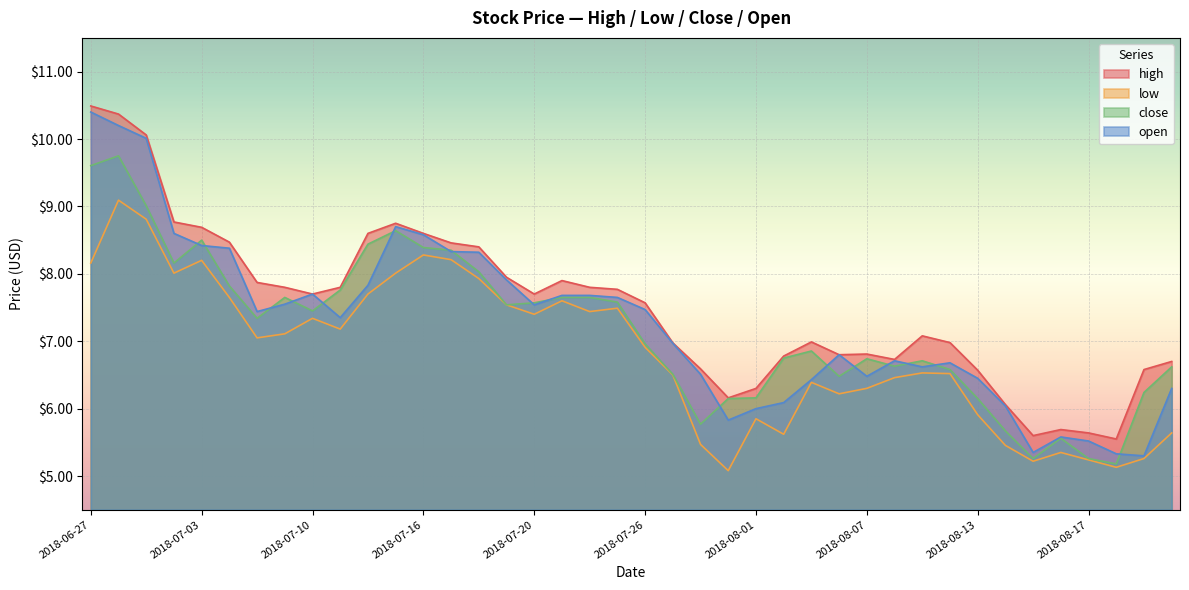

Reading right to left, transcribe all the data shown in this chart.

high: 2018-08-22=6.7	2018-08-21=6.6	2018-08-20=5.5	2018-08-17=5.6	2018-08-16=5.7	2018-08-15=5.6	2018-08-14=6.1	2018-08-13=6.6	2018-08-10=7.0	2018-08-09=7.1	2018-08-08=6.7	2018-08-07=6.8	2018-08-06=6.8	2018-08-03=7.0	2018-08-02=6.8	2018-08-01=6.3	2018-07-31=6.2	2018-07-30=6.6	2018-07-27=7.0	2018-07-26=7.6	2018-07-25=7.8	2018-07-24=7.8	2018-07-23=7.9	2018-07-20=7.7	2018-07-19=7.9	2018-07-18=8.4	2018-07-17=8.5	2018-07-16=8.6	2018-07-13=8.8	2018-07-12=8.6	2018-07-11=7.8	2018-07-10=7.7	2018-07-09=7.8	2018-07-06=7.9	2018-07-05=8.5	2018-07-03=8.7	2018-07-02=8.8	2018-06-29=10.1	2018-06-28=10.4	2018-06-27=10.5
low: 2018-08-22=5.6	2018-08-21=5.3	2018-08-20=5.1	2018-08-17=5.2	2018-08-16=5.3	2018-08-15=5.2	2018-08-14=5.5	2018-08-13=5.9	2018-08-10=6.5	2018-08-09=6.5	2018-08-08=6.5	2018-08-07=6.3	2018-08-06=6.2	2018-08-03=6.4	2018-08-02=5.6	2018-08-01=5.9	2018-07-31=5.1	2018-07-30=5.5	2018-07-27=6.5	2018-07-26=6.9	2018-07-25=7.5	2018-07-24=7.4	2018-07-23=7.6	2018-07-20=7.4	2018-07-19=7.5	2018-07-18=7.9	2018-07-17=8.2	2018-07-16=8.3	2018-07-13=8.0	2018-07-12=7.7	2018-07-11=7.2	2018-07-10=7.3	2018-07-09=7.1	2018-07-06=7.0	2018-07-05=7.7	2018-07-03=8.2	2018-07-02=8.0	2018-06-29=8.8	2018-06-28=9.1	2018-06-27=8.2
close: 2018-08-22=6.6	2018-08-21=6.2	2018-08-20=5.2	2018-08-17=5.3	2018-08-16=5.6	2018-08-15=5.3	2018-08-14=5.7	2018-08-13=6.2	2018-08-10=6.6	2018-08-09=6.7	2018-08-08=6.6	2018-08-07=6.7	2018-08-06=6.5	2018-08-03=6.9	2018-08-02=6.8	2018-08-01=6.2	2018-07-31=6.2	2018-07-30=5.8	2018-07-27=6.5	2018-07-26=7.0	2018-07-25=7.6	2018-07-24=7.7	2018-07-23=7.7	2018-07-20=7.6	2018-07-19=7.5	2018-07-18=8.0	2018-07-17=8.3	2018-07-16=8.4	2018-07-13=8.6	2018-07-12=8.4	2018-07-11=7.8	2018-07-10=7.5	2018-07-09=7.7	2018-07-06=7.3	2018-07-05=7.8	2018-07-03=8.5	2018-07-02=8.2	2018-06-29=9.0	2018-06-28=9.8	2018-06-27=9.6
open: 2018-08-22=6.3	2018-08-21=5.3	2018-08-20=5.3	2018-08-17=5.5	2018-08-16=5.6	2018-08-15=5.3	2018-08-14=6.0	2018-08-13=6.5	2018-08-10=6.7	2018-08-09=6.6	2018-08-08=6.7	2018-08-07=6.5	2018-08-06=6.8	2018-08-03=6.4	2018-08-02=6.1	2018-08-01=6.0	2018-07-31=5.8	2018-07-30=6.5	2018-07-27=7.0	2018-07-26=7.5	2018-07-25=7.7	2018-07-24=7.7	2018-07-23=7.7	2018-07-20=7.5	2018-07-19=7.9	2018-07-18=8.3	2018-07-17=8.3	2018-07-16=8.6	2018-07-13=8.7	2018-07-12=7.8	2018-07-11=7.3	2018-07-10=7.7	2018-07-09=7.5	2018-07-06=7.4	2018-07-05=8.4	2018-07-03=8.4	2018-07-02=8.6	2018-06-29=10.0	2018-06-28=10.2	2018-06-27=10.4